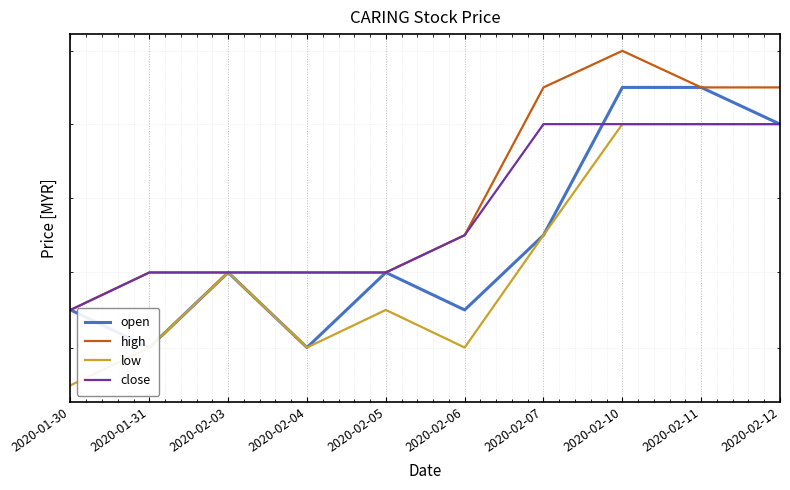

True or false: close has a value of 3.3 at 2020-01-31.

False